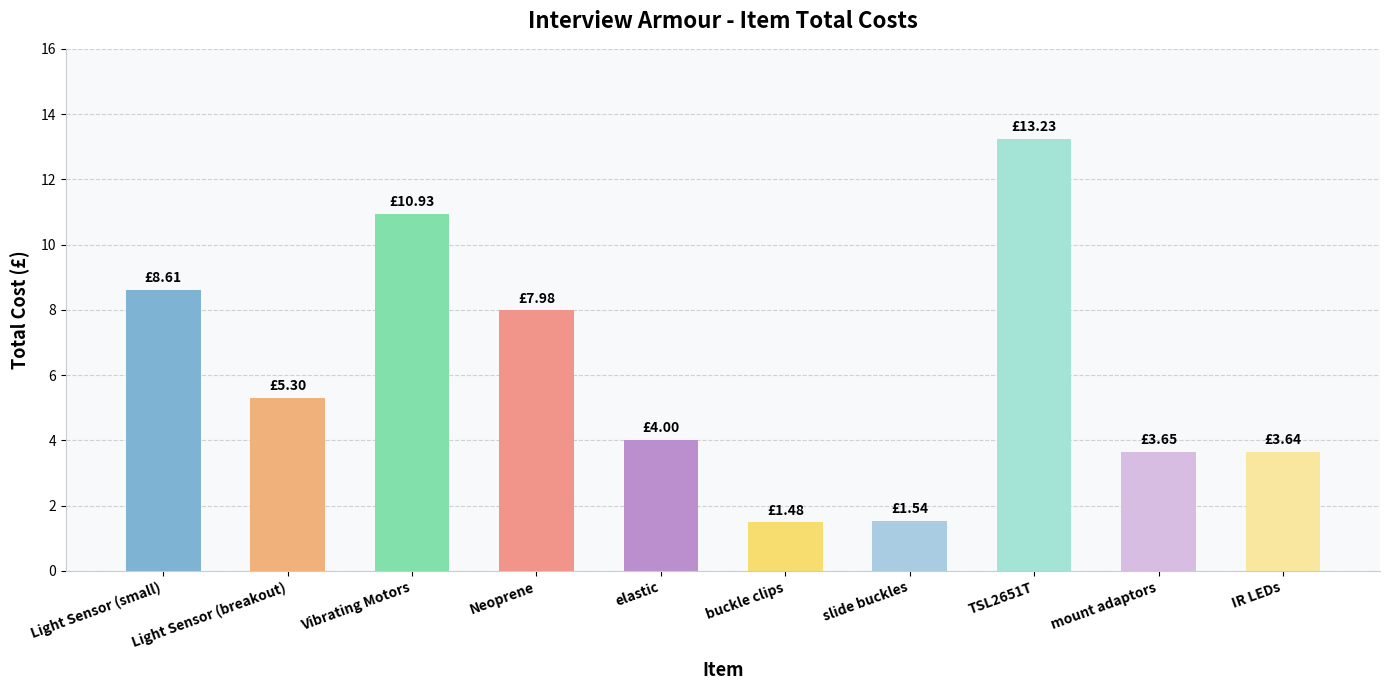

How many values are below 5?

5